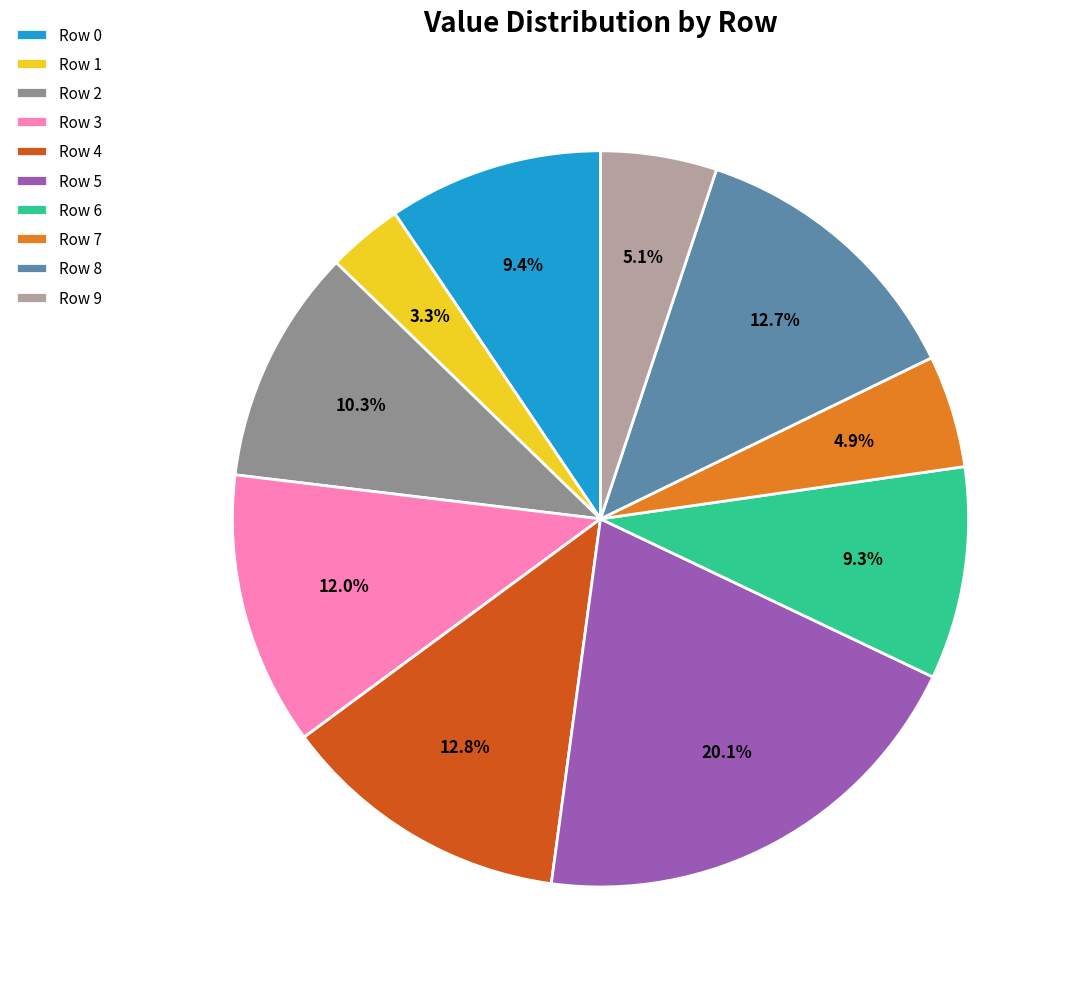

Which has a higher value, Row 2 or Row 0?

Row 2